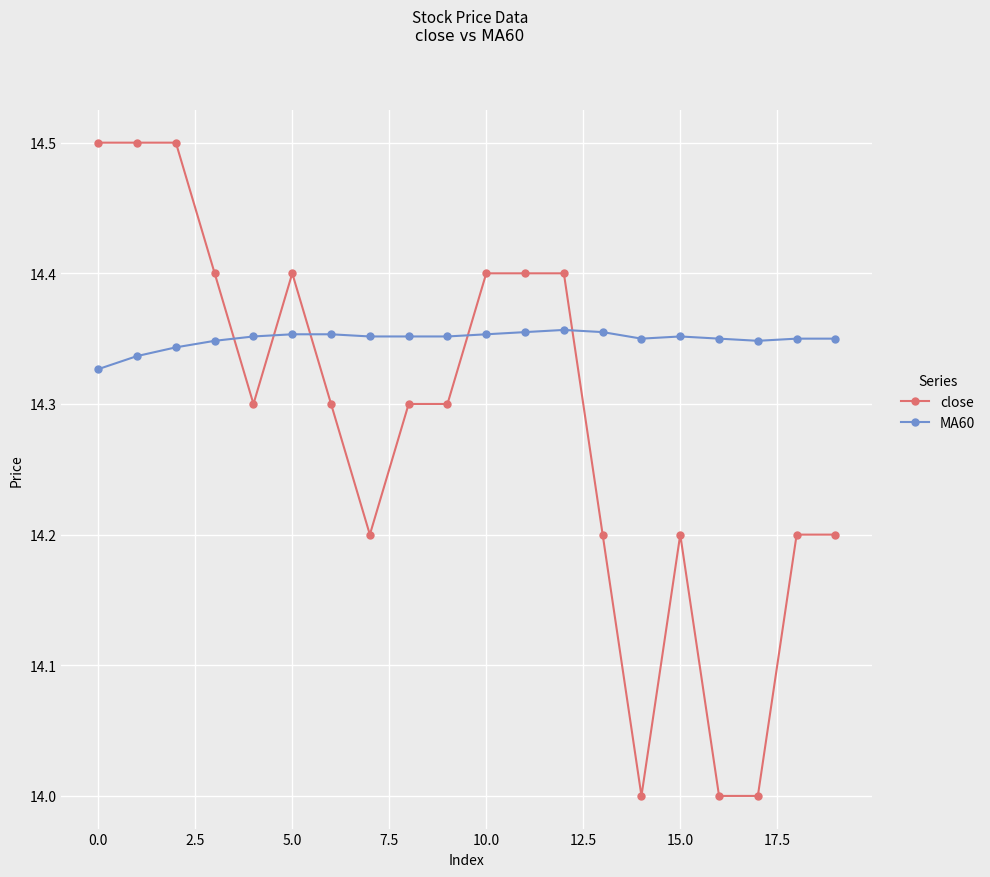

What is the value of the close point at the 17th from the left?

14.0